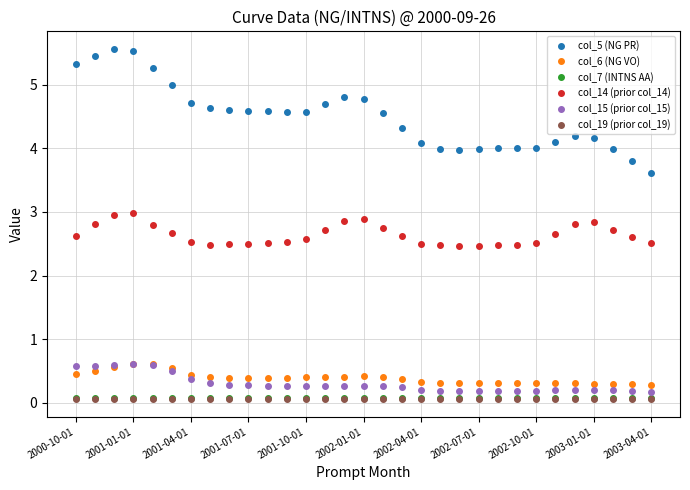

What is the value of the col_6 (NG VO) point at the 9th from the left?

0.4